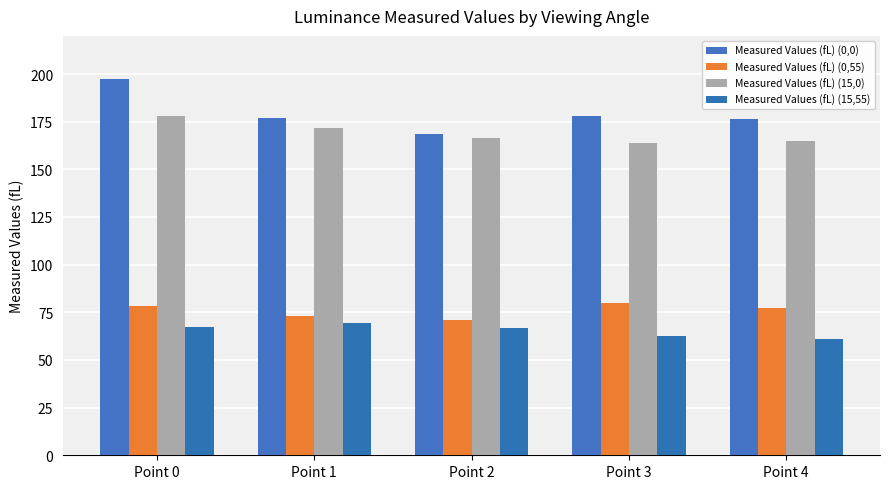

What is the maximum value shown in the chart?

197.4